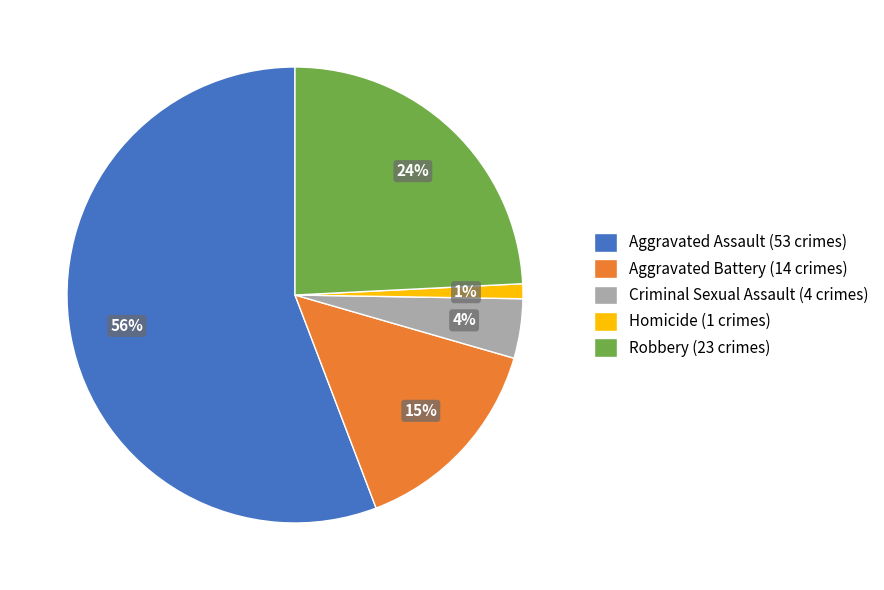

What is the majority slice?

Aggravated Assault